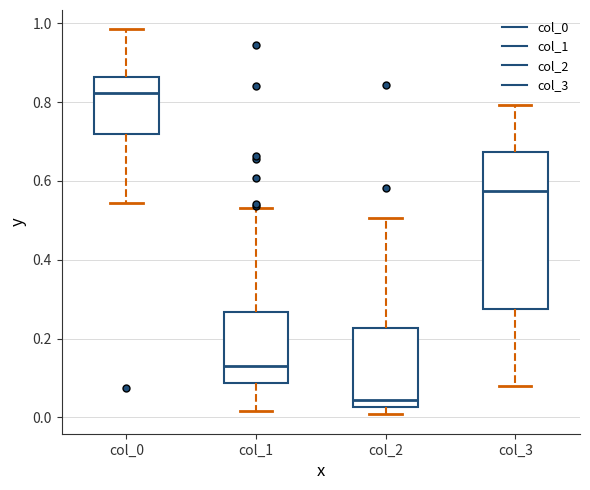

Which box has the lowest median line?

col_2